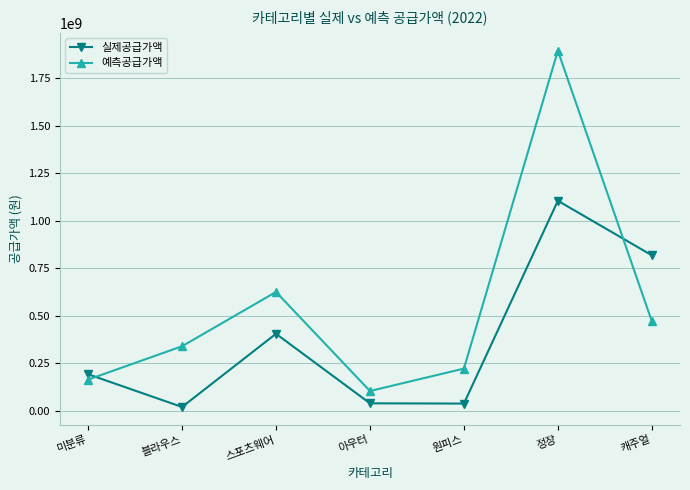

Where do 예측공급가액 and 실제공급가액 first cross each other?

미분류 and 블라우스